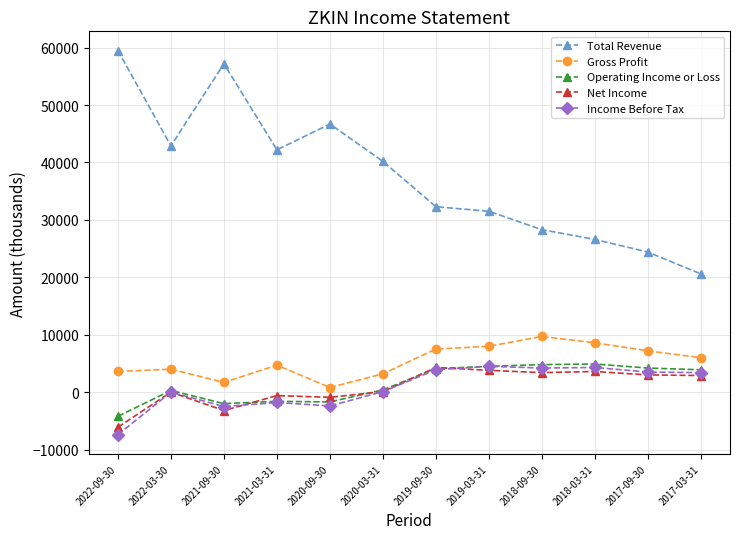

True or false: Gross Profit and Net Income intersect in this chart.

False